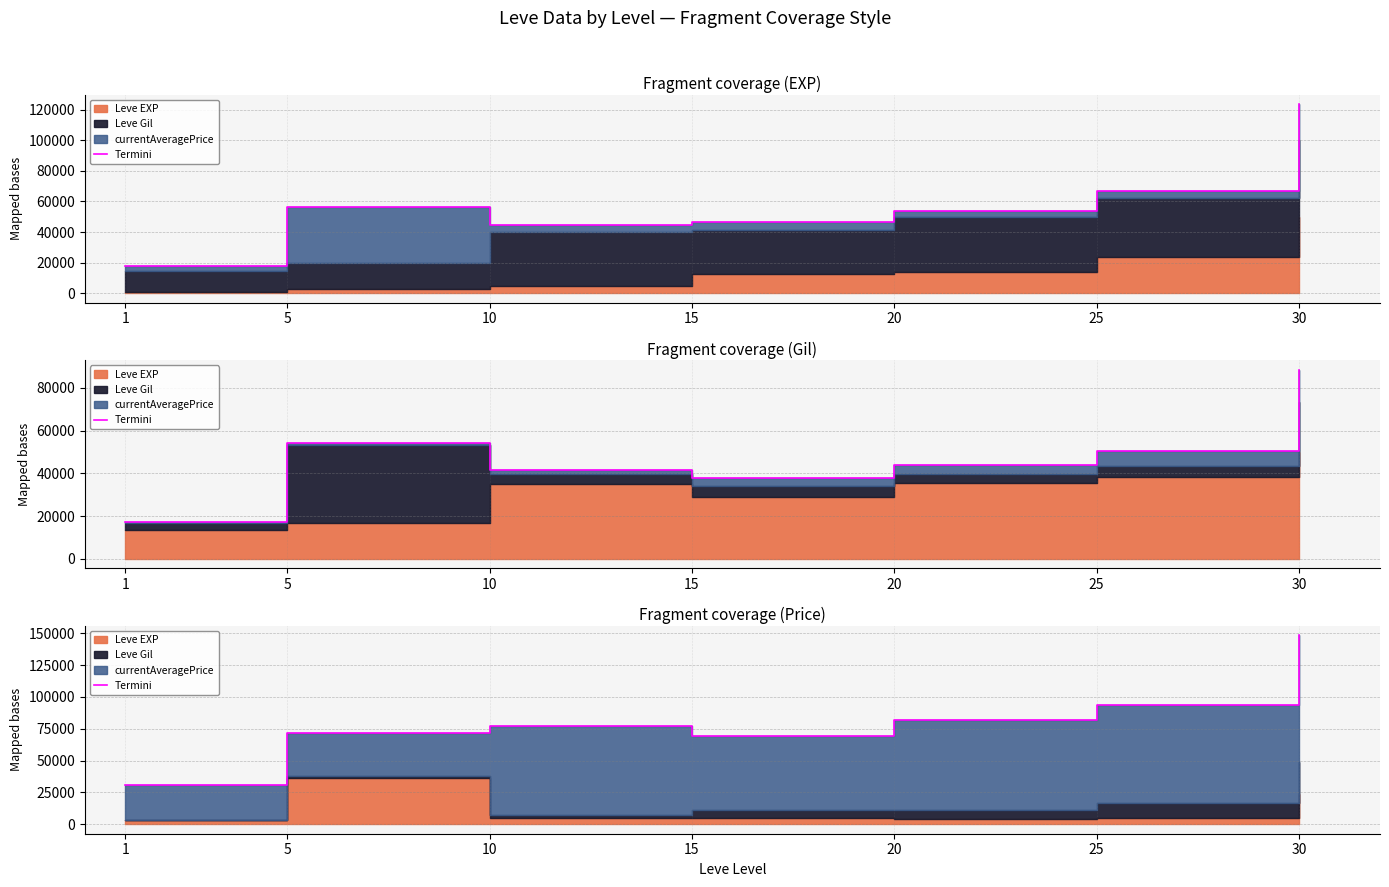

What is the difference between the second highest and minimum values?

62796.7